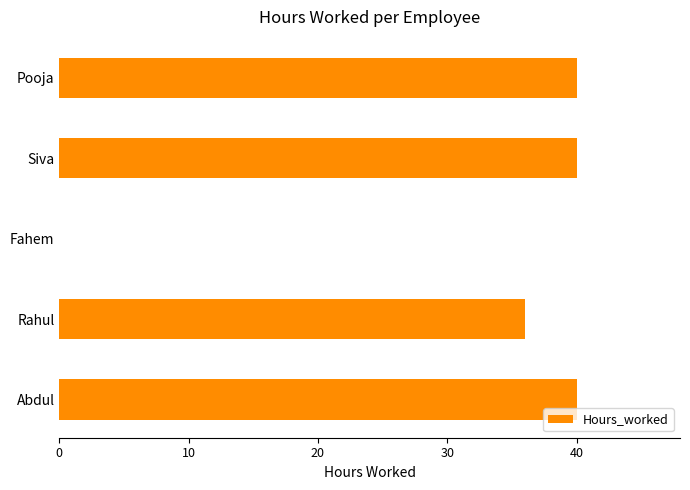

Between Abdul and Fahem, which is larger?

Abdul